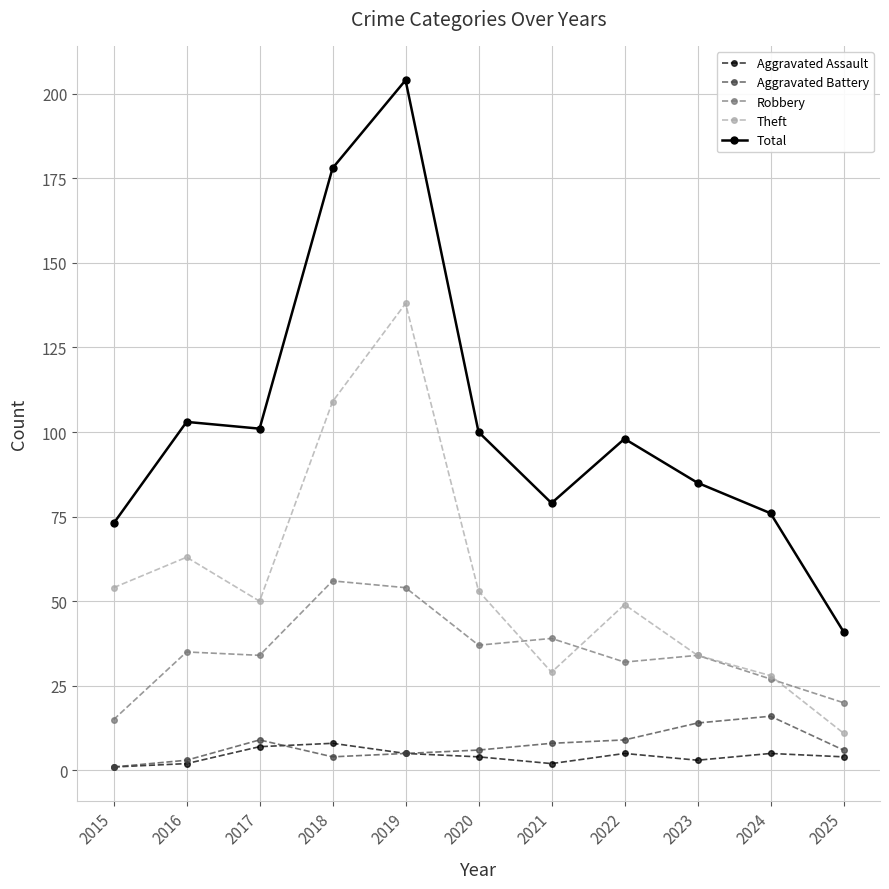

At which category is the sum across all series the highest?

2019